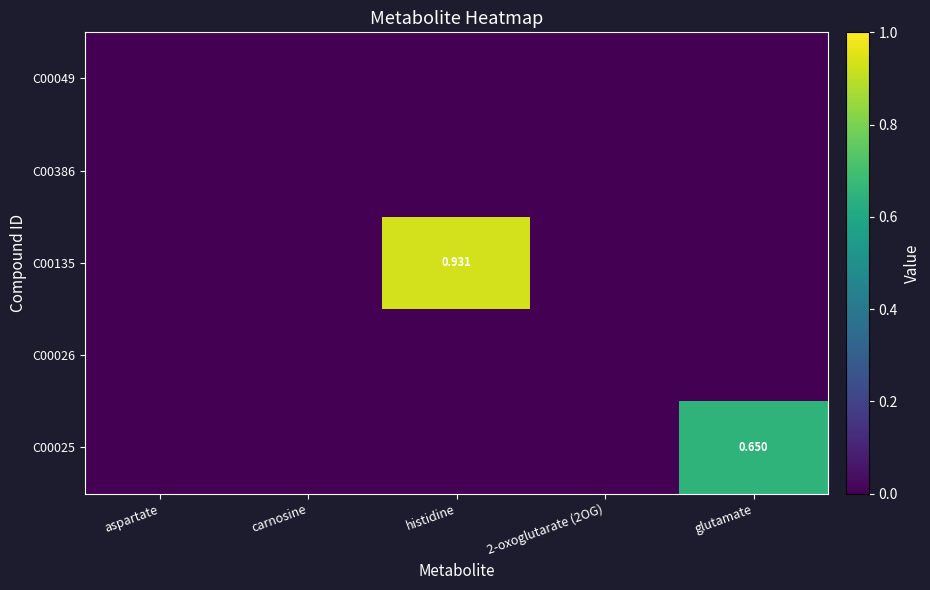

Which series has the largest range (max minus min)?

C00135